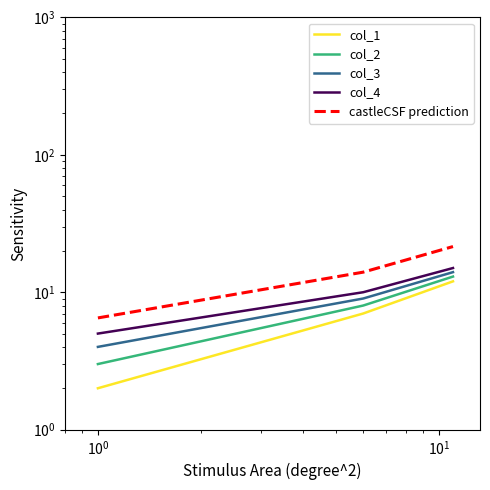

Between $\mathdefault{10^{-1}}$ and $\mathdefault{10^{-2}}$, which is larger?

$\mathdefault{10^{-1}}$